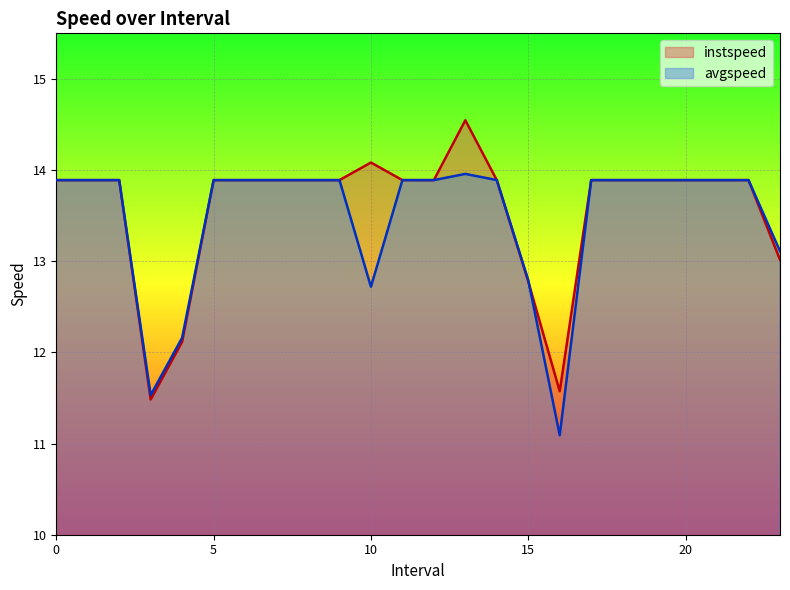

Is it true that instspeed equals 5.5 at 20?

False